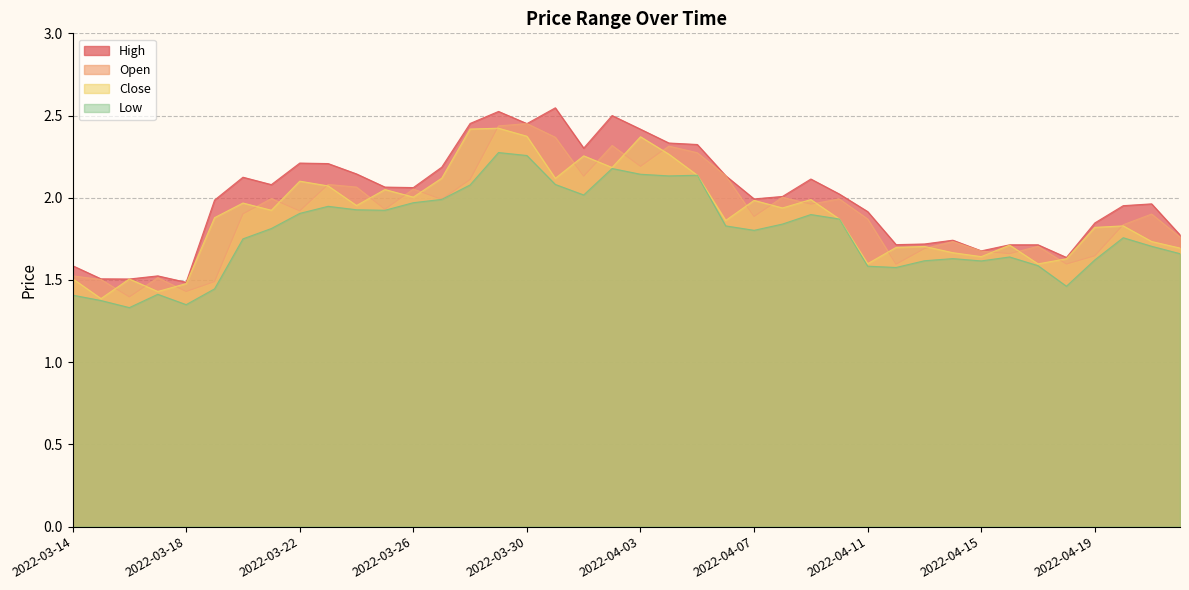

Is the value of High at 2022-04-07 greater than the value of Close at 2022-04-19?

Yes